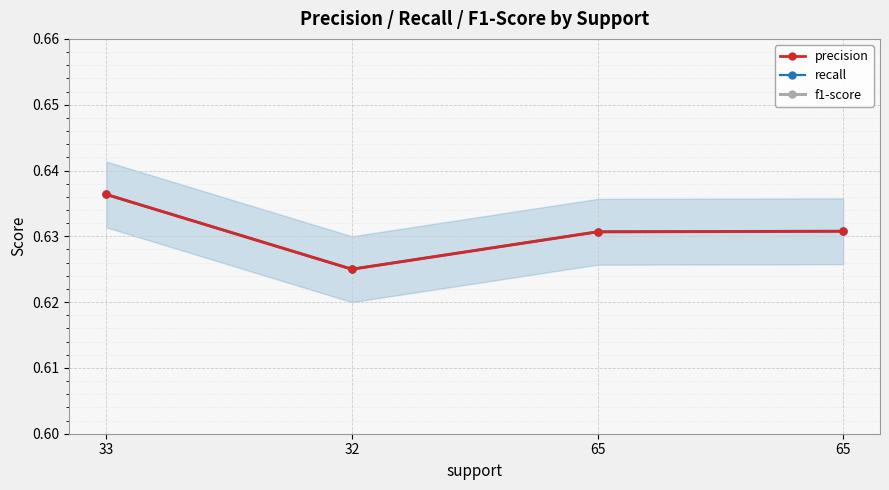

What is the sum of the f1-score values at 65 and 32?

1.3